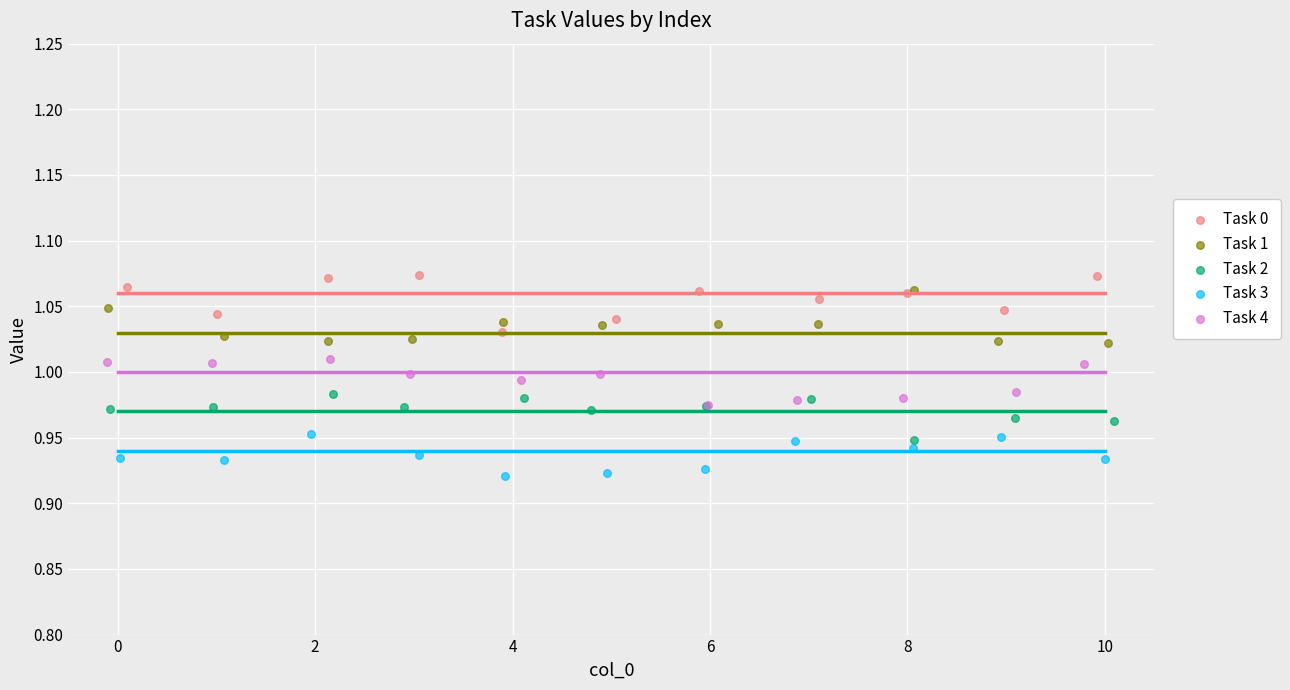

Which series contains the lowest Y value?

Task 3